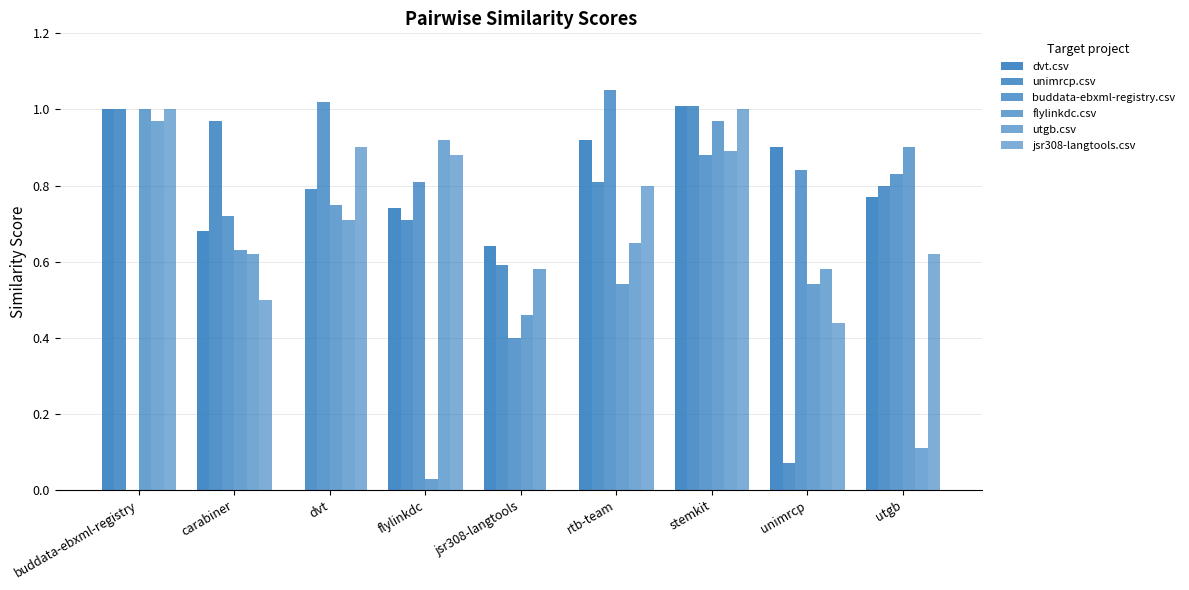

How many series are shown in this chart?

6